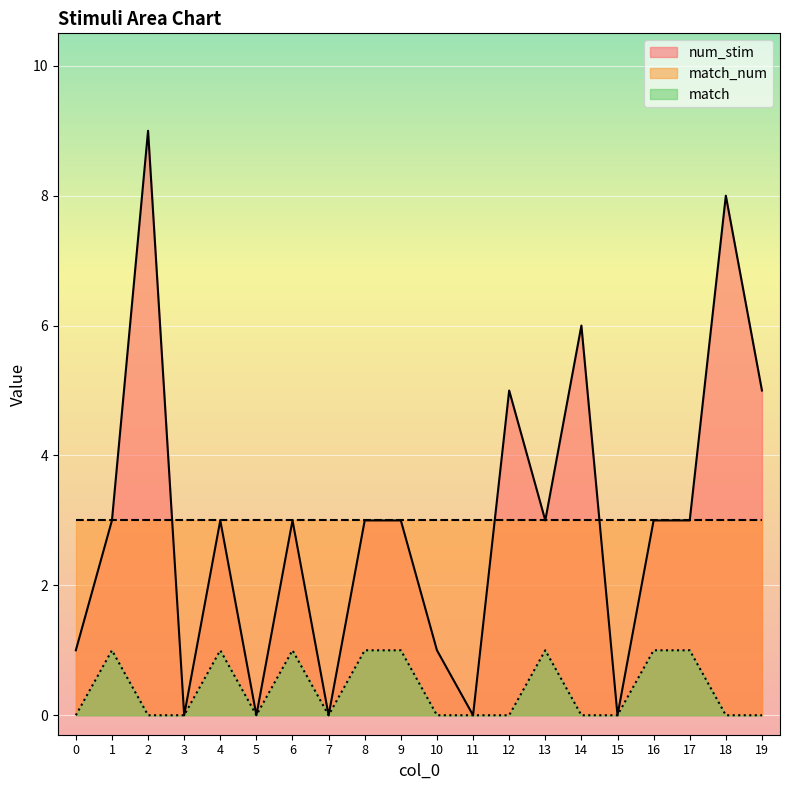

What is the average value of the num_stim series?

3